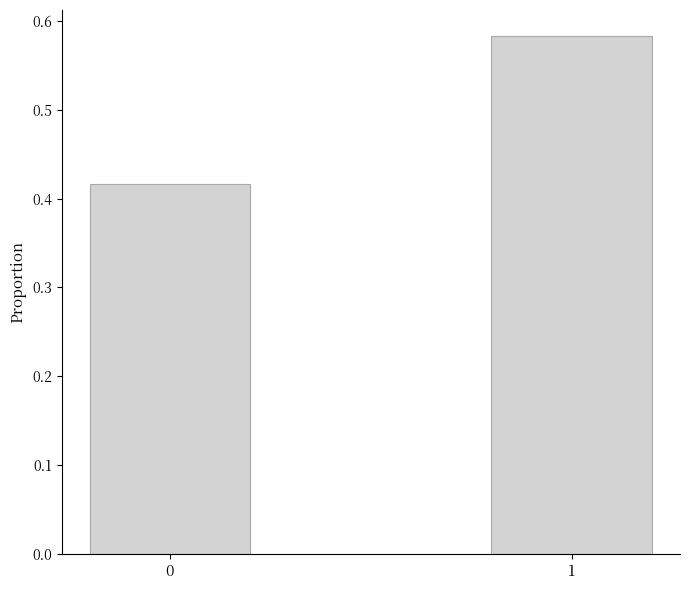

List the labels in order of value, smallest first.

0, 1